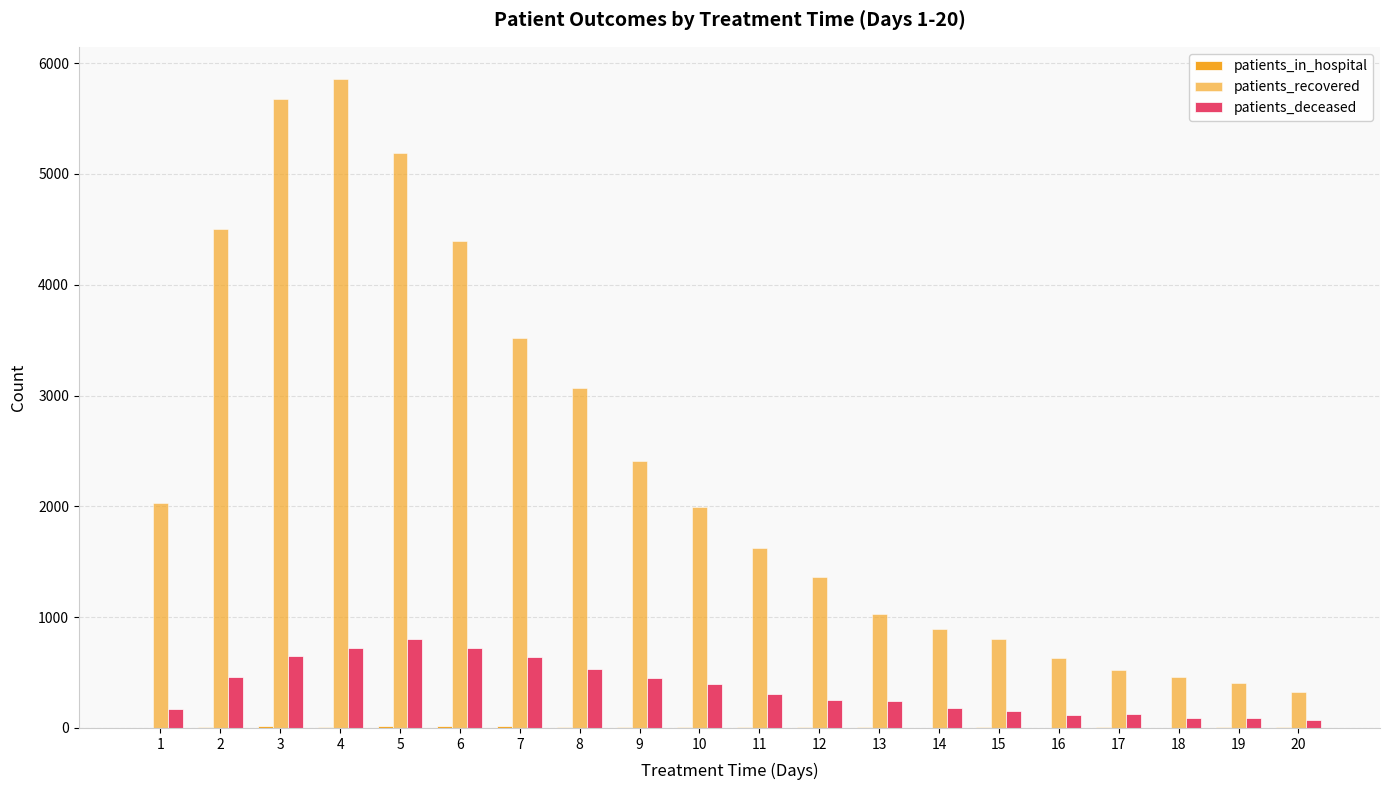

Does the chart contain stacked bars?

No